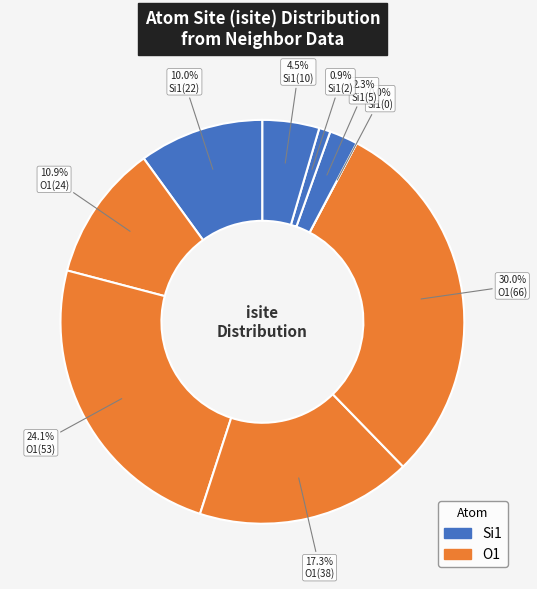

What is the smallest slice in the pie chart?

Si1(0)